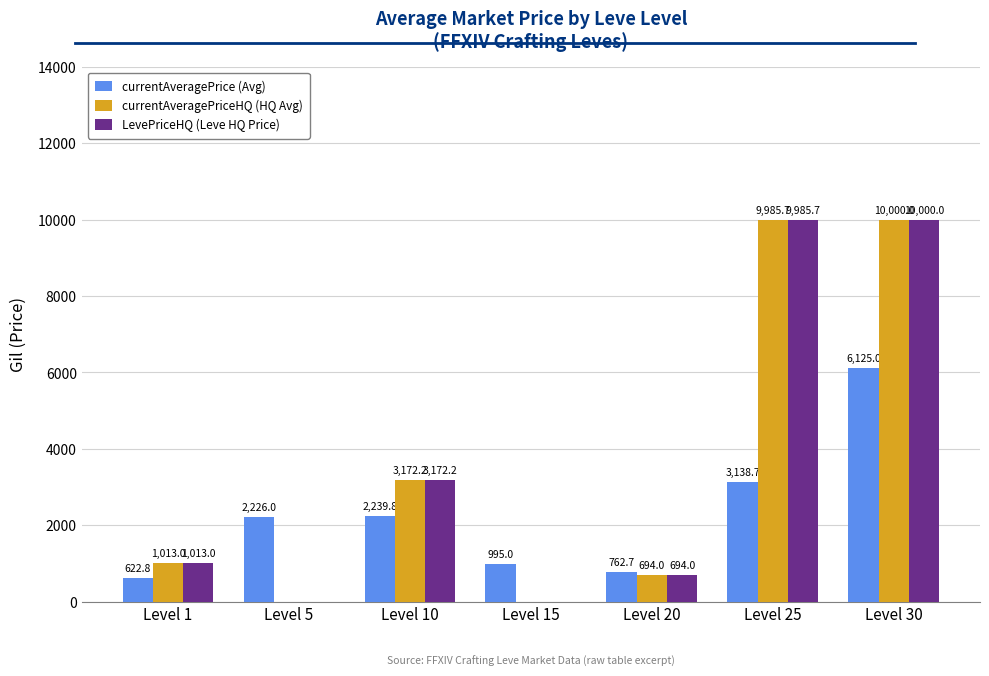

Which category has the highest value in the currentAveragePrice (Avg) series?

Level 30